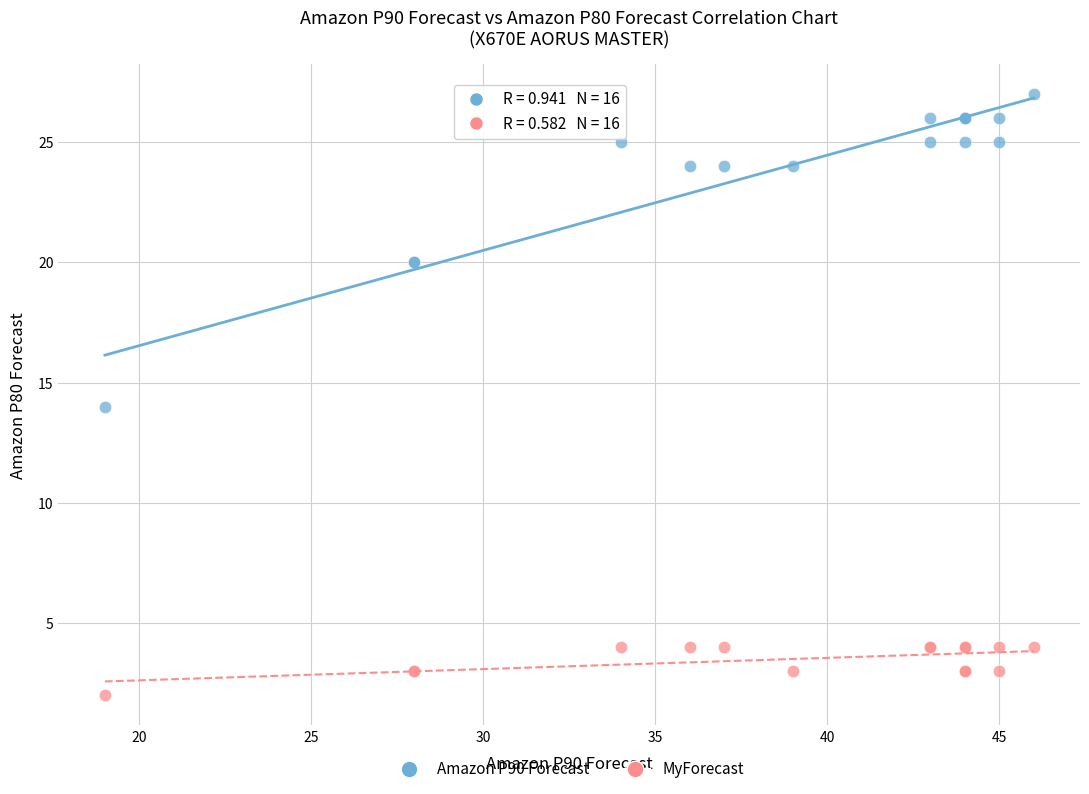

Which series reaches the minimum Y coordinate?

MyForecast